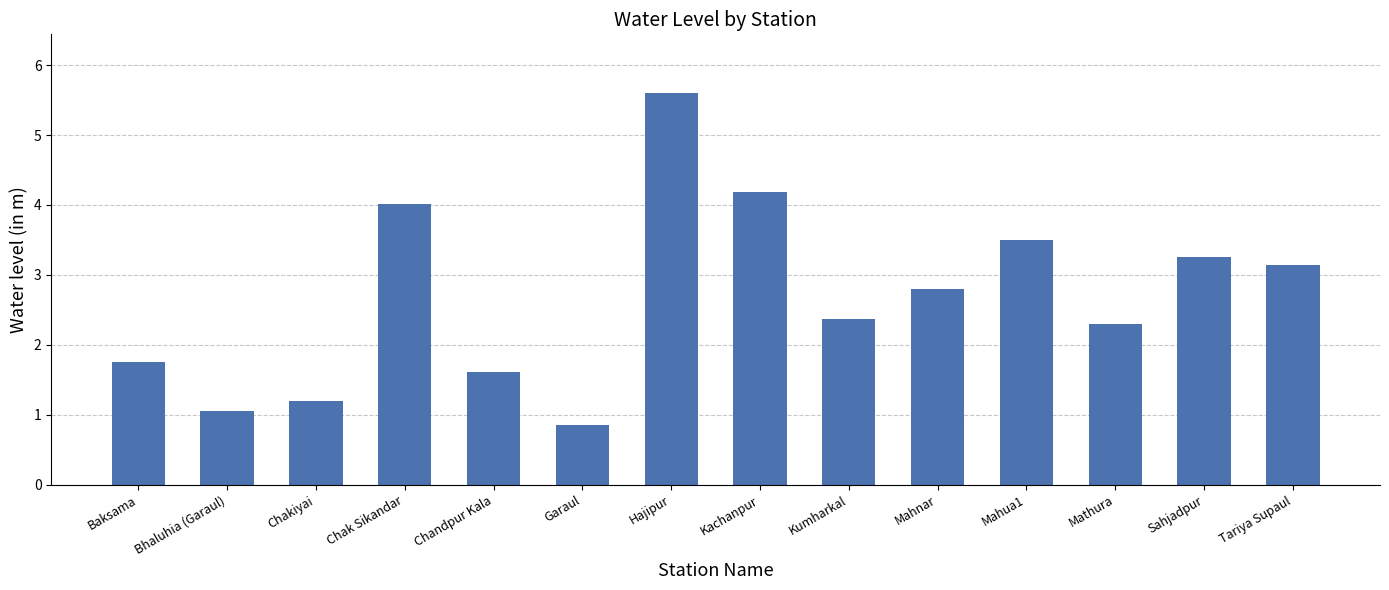

What is the average value?

2.7